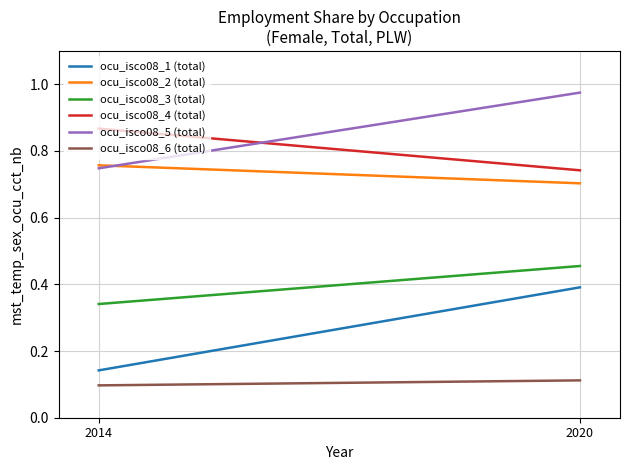

What are all the series names shown in the legend?

ocu_isco08_1 (total), ocu_isco08_2 (total), ocu_isco08_3 (total), ocu_isco08_4 (total), ocu_isco08_5 (total), ocu_isco08_6 (total)